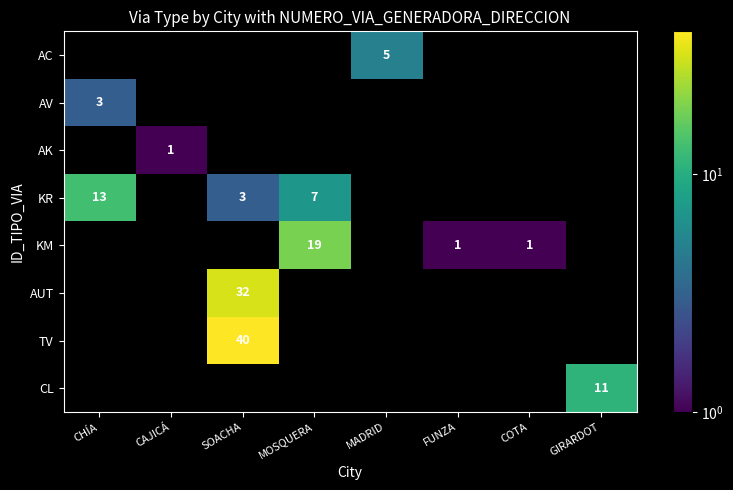

Is it true that KR equals 1 at SOACHA?

False